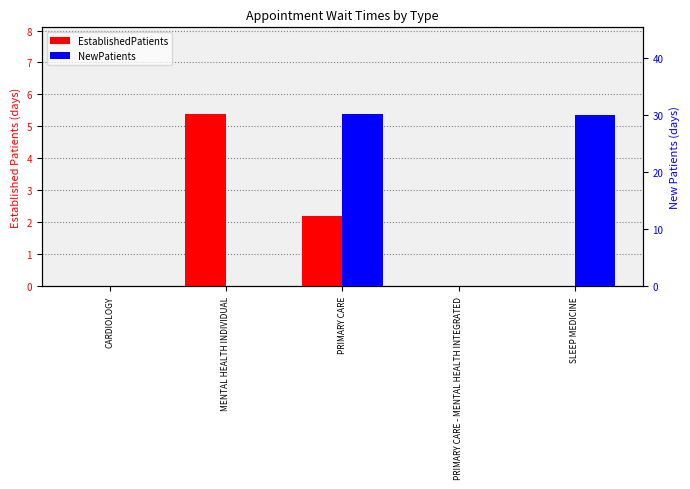

What is the label of the 5th bar from the left?

SLEEP MEDICINE